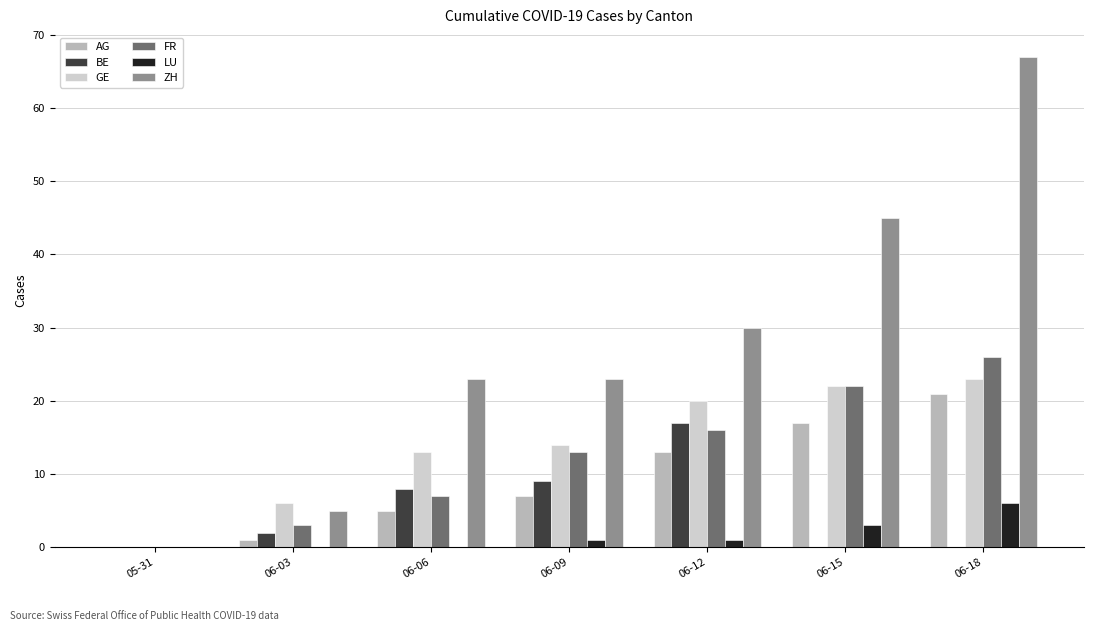

Reading left to right, what are all the values shown in this chart?

AG: 05-31=0	06-03=1	06-06=5	06-09=7	06-12=13	06-15=17	06-18=21
BE: 05-31=0	06-03=2	06-06=8	06-09=9	06-12=17	06-15=0	06-18=0
GE: 05-31=0	06-03=6	06-06=13	06-09=14	06-12=20	06-15=22	06-18=23
FR: 05-31=0	06-03=3	06-06=7	06-09=13	06-12=16	06-15=22	06-18=26
LU: 05-31=0	06-03=0	06-06=0	06-09=1	06-12=1	06-15=3	06-18=6
ZH: 05-31=0	06-03=5	06-06=23	06-09=23	06-12=30	06-15=45	06-18=67